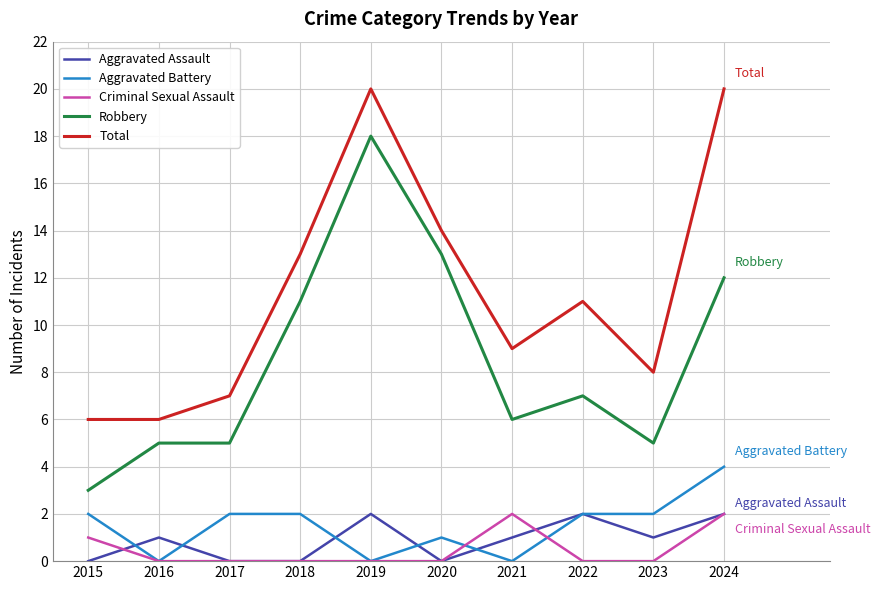

Count the number of data series in this chart.

5